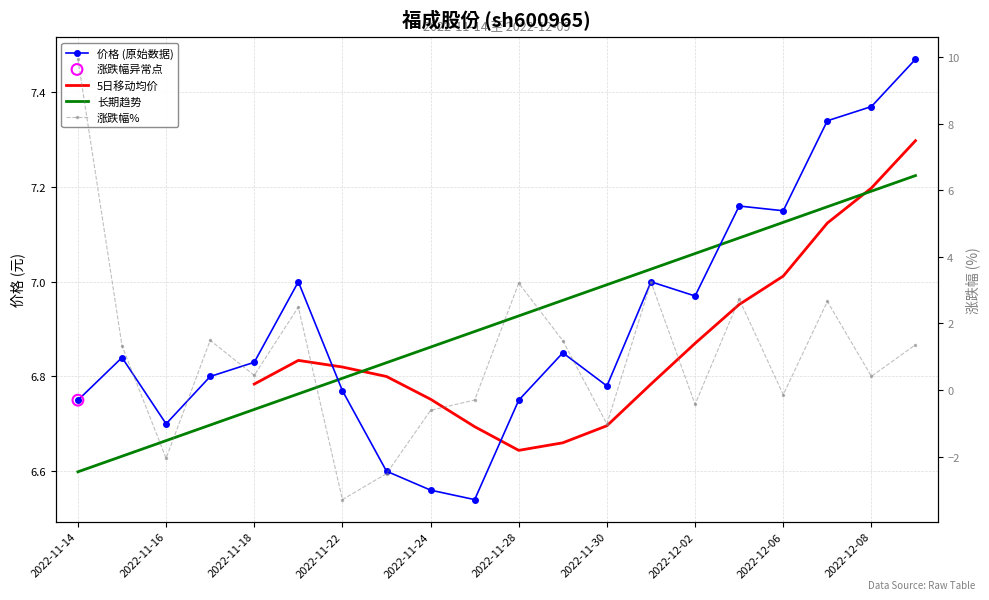

Which series contains the lowest Y value?

涨跌幅%